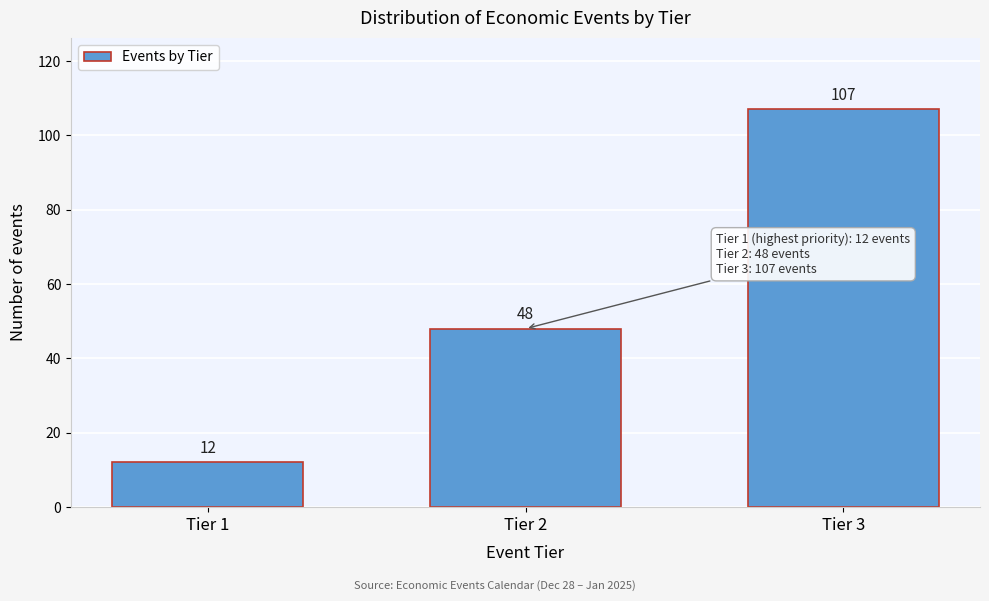

Reading left to right, list all the values displayed in this chart.

Tier 1=12	Tier 2=48	Tier 3=107